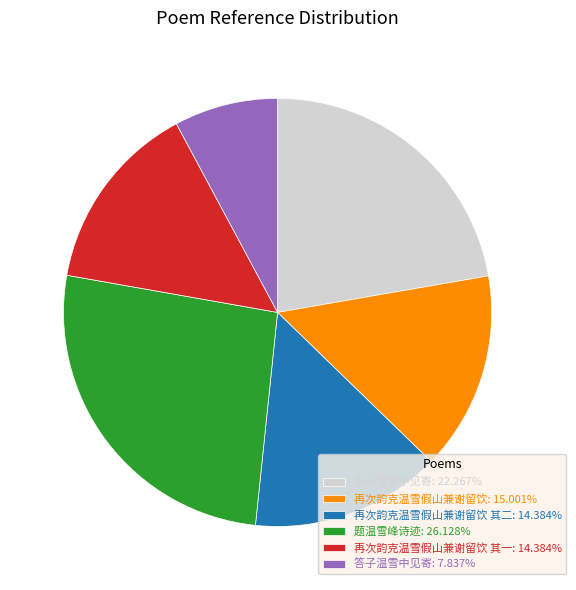

Count the number of slices in the pie.

6